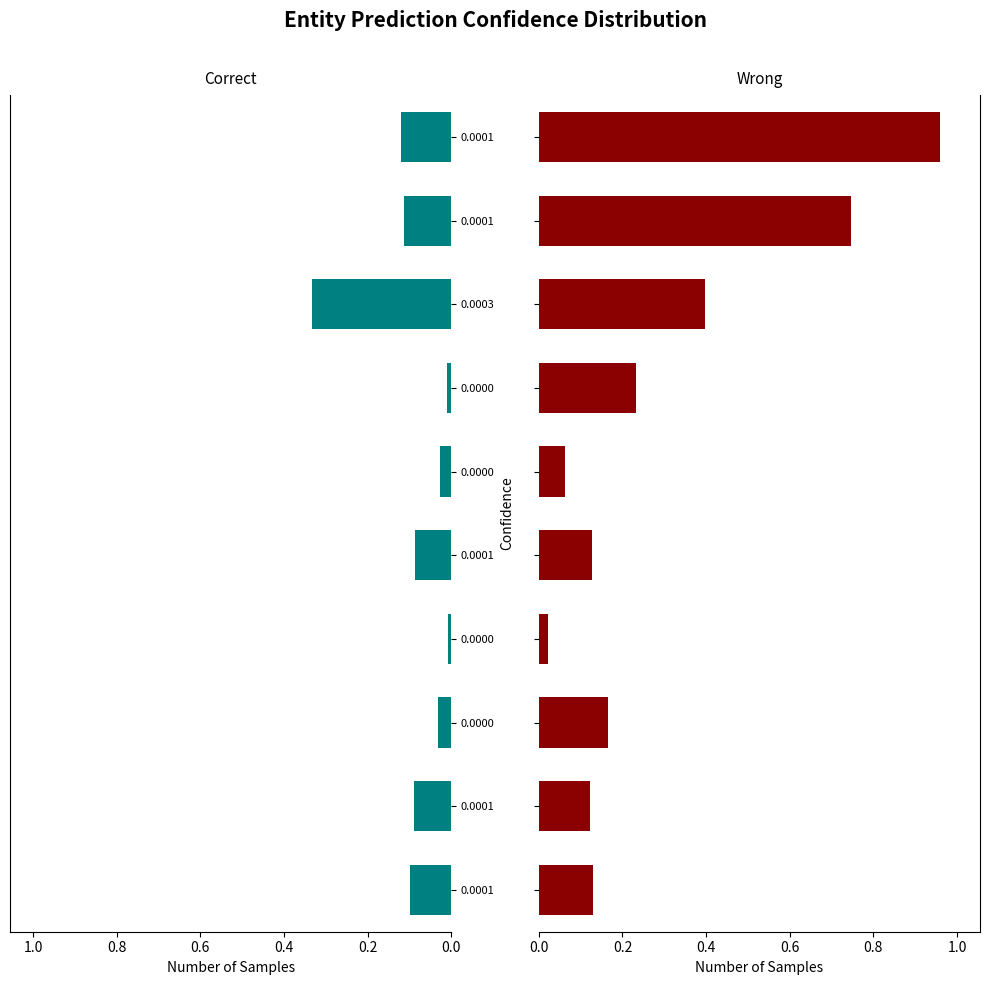

At 0.0001, list the series in order from smallest to largest.

Correct, Wrong